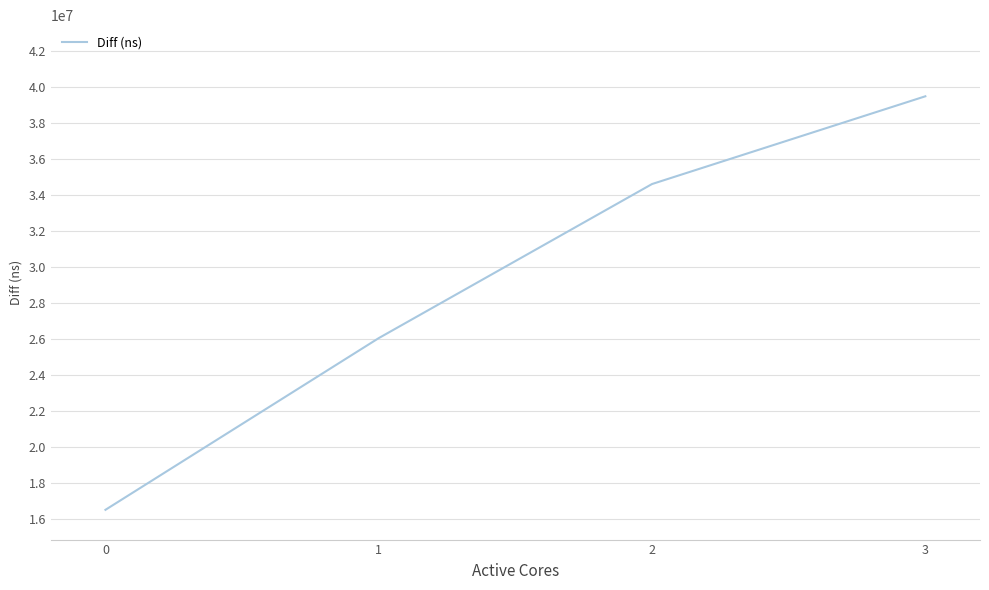

List the labels in order of value, smallest first.

0, 1, 2, 3